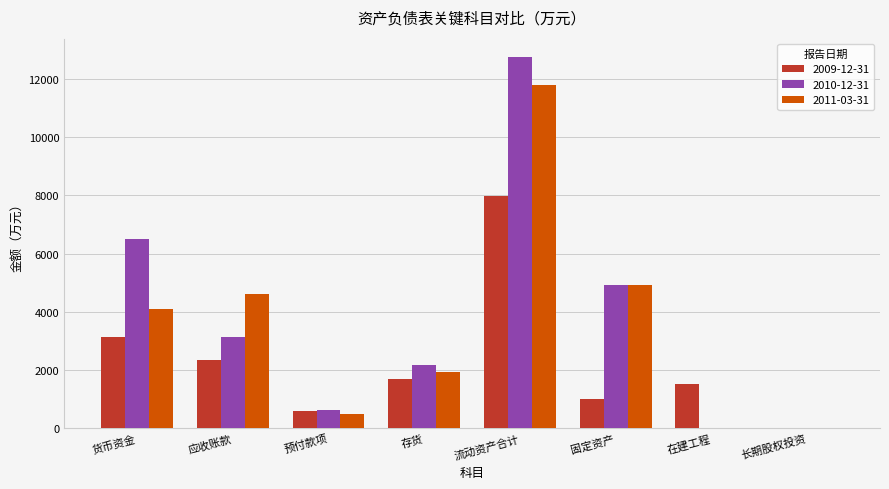

What is the total value across all series at 存货?

5776